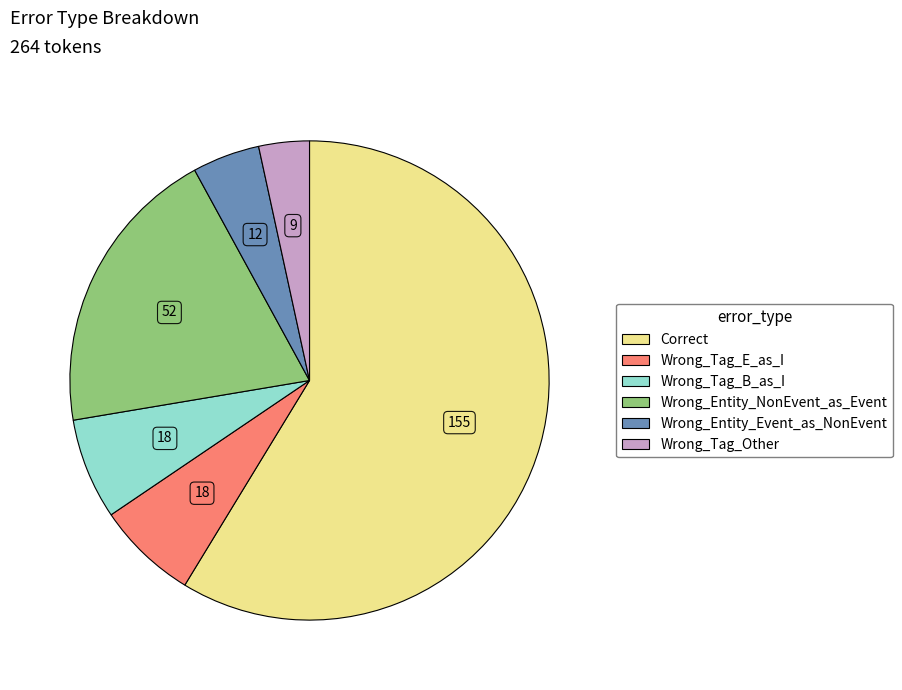

What is the largest slice in the pie chart?

Correct